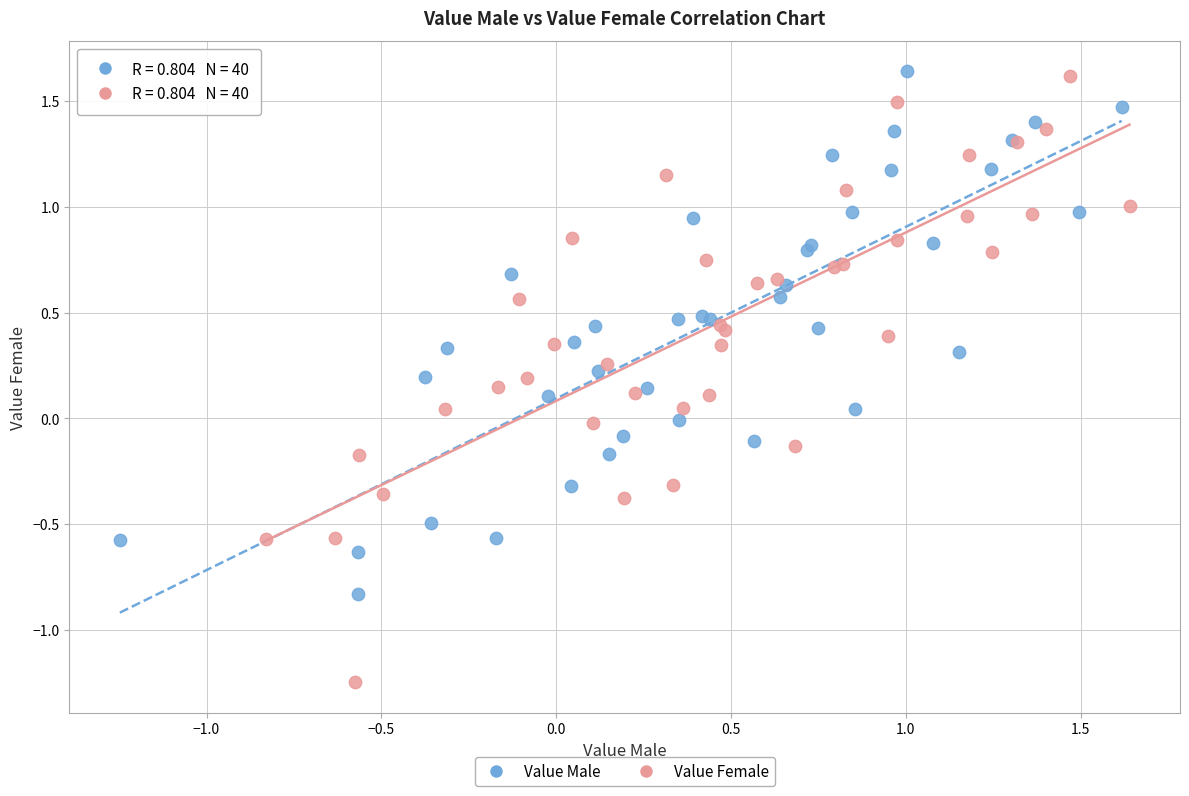

Which series contains the lowest Y value?

Value Female